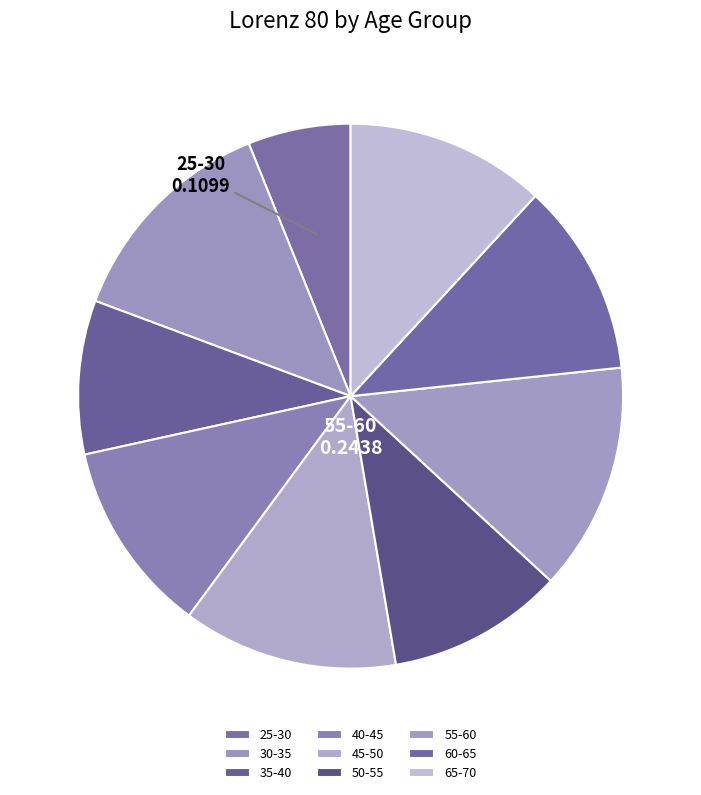

To the nearest percent, what percentage of the pie is 50-55?

10%